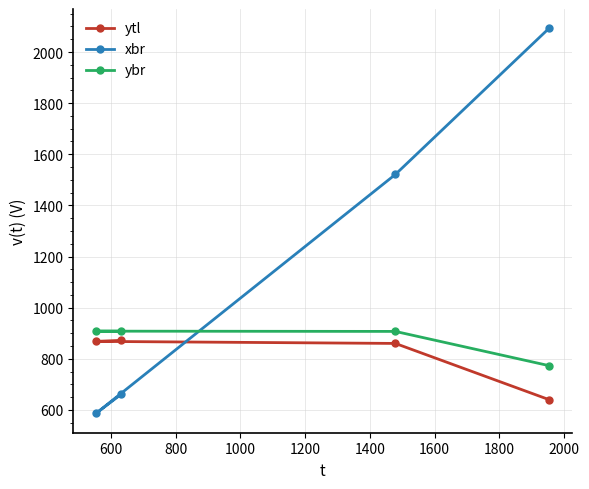

True or false: xbr has more than 1 points higher than both neighbors.

False